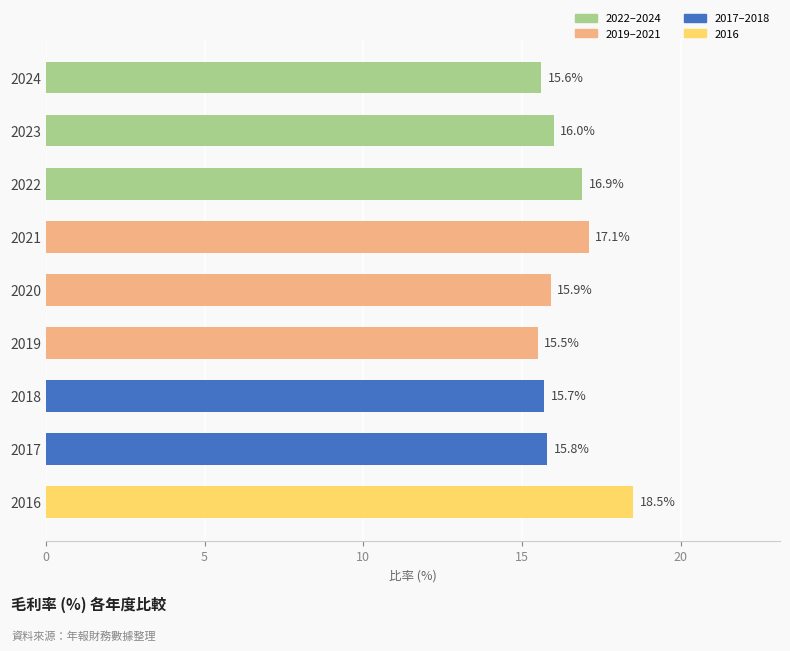

What is the sum of all values?

147.0